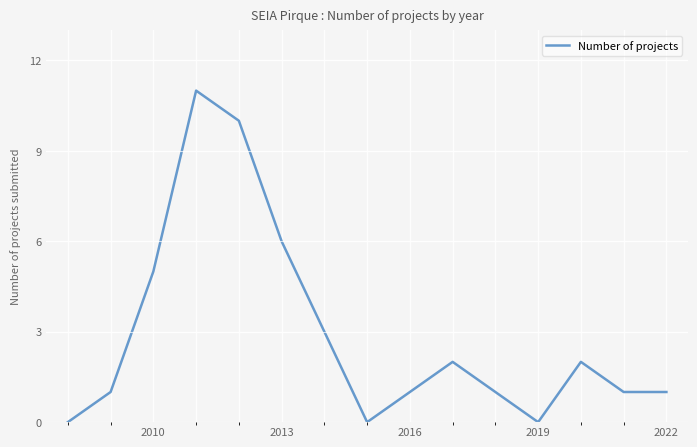

What is the difference between the maximum and minimum values?

11